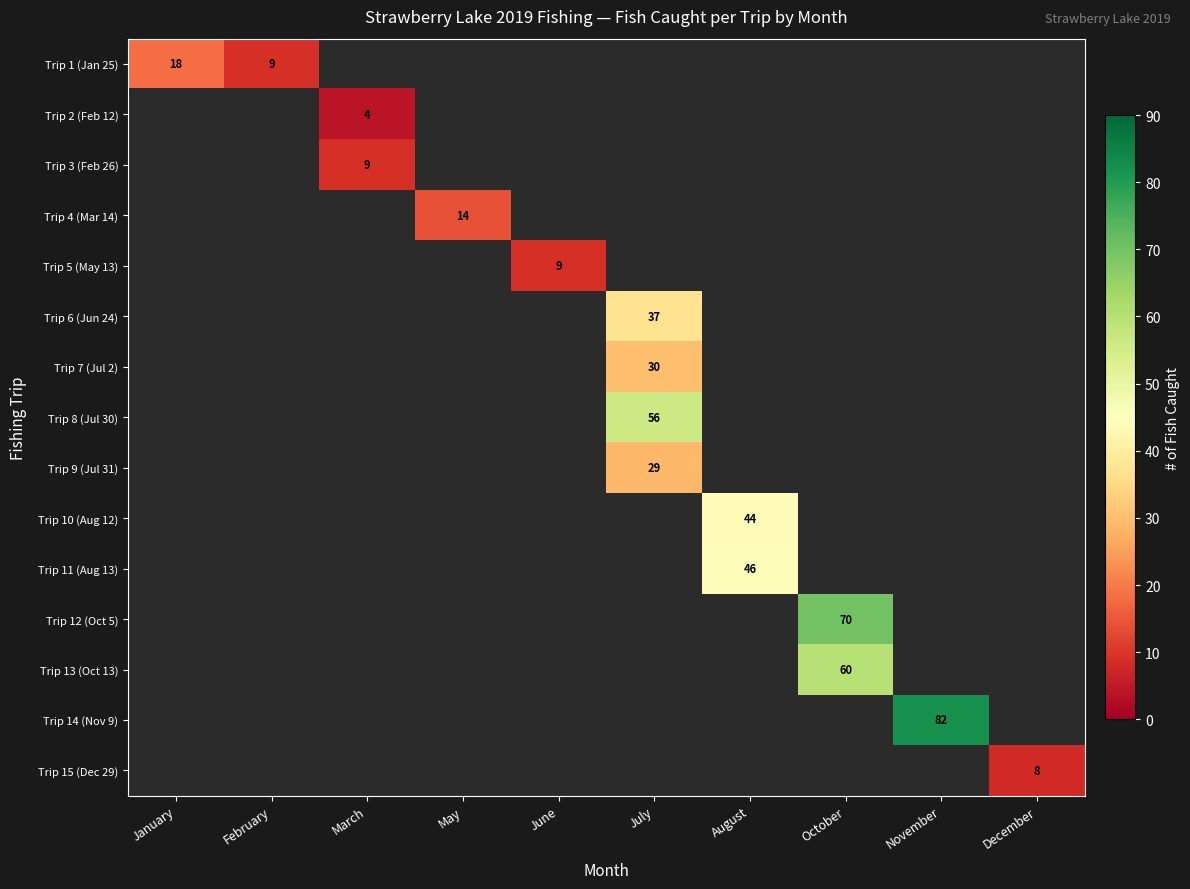

The value of Trip 7 (Jul 2) at July is 51. True or false?

False